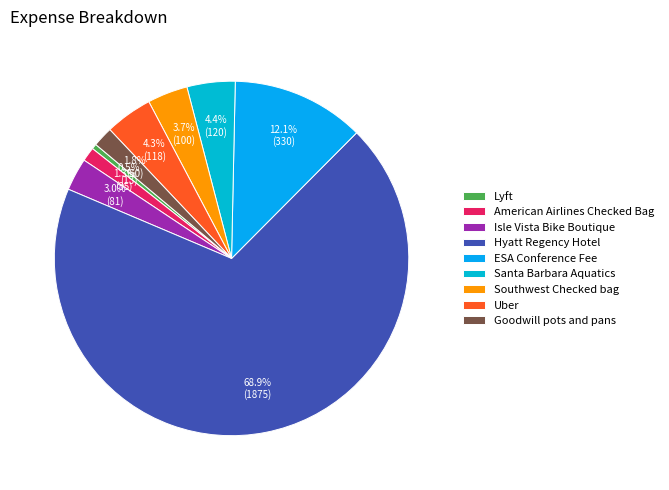

Rank the categories by value from lowest to highest.

Lyft, American Airlines Checked Bag, Goodwill pots and pans, Isle Vista Bike Boutique, Southwest Checked bag, Uber, Santa Barbara Aquatics, ESA Conference Fee, Hyatt Regency Hotel